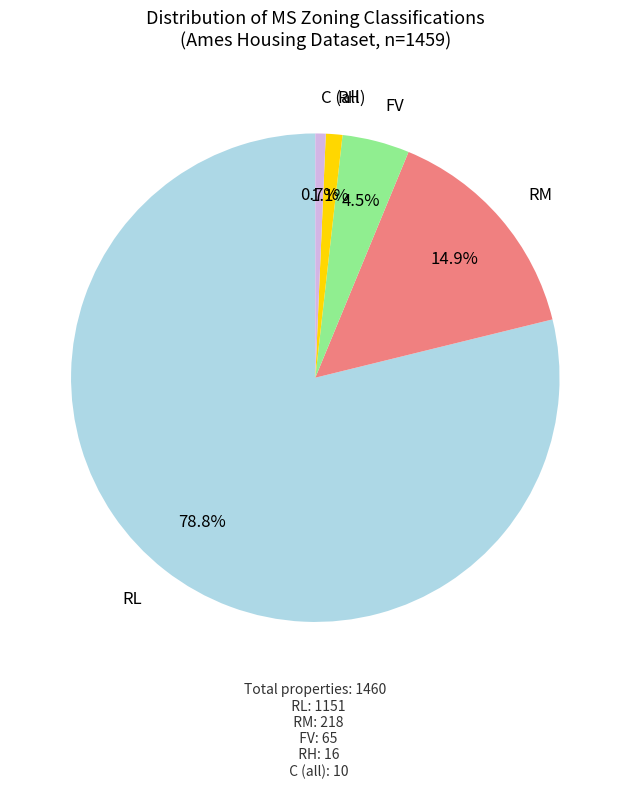

Does any single category account for the majority?

Yes